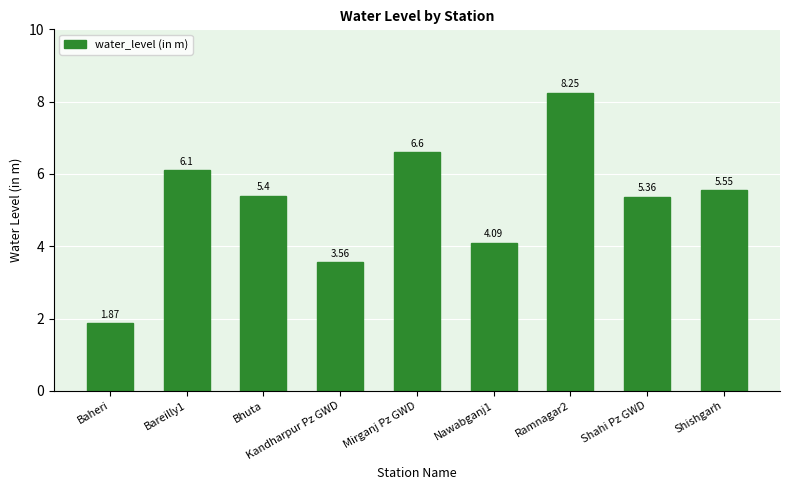

List the labels in order of value, largest first.

Ramnagar2, Mirganj Pz GWD, Bareilly1, Shishgarh, Bhuta, Shahi Pz GWD, Nawabganj1, Kandharpur Pz GWD, Baheri